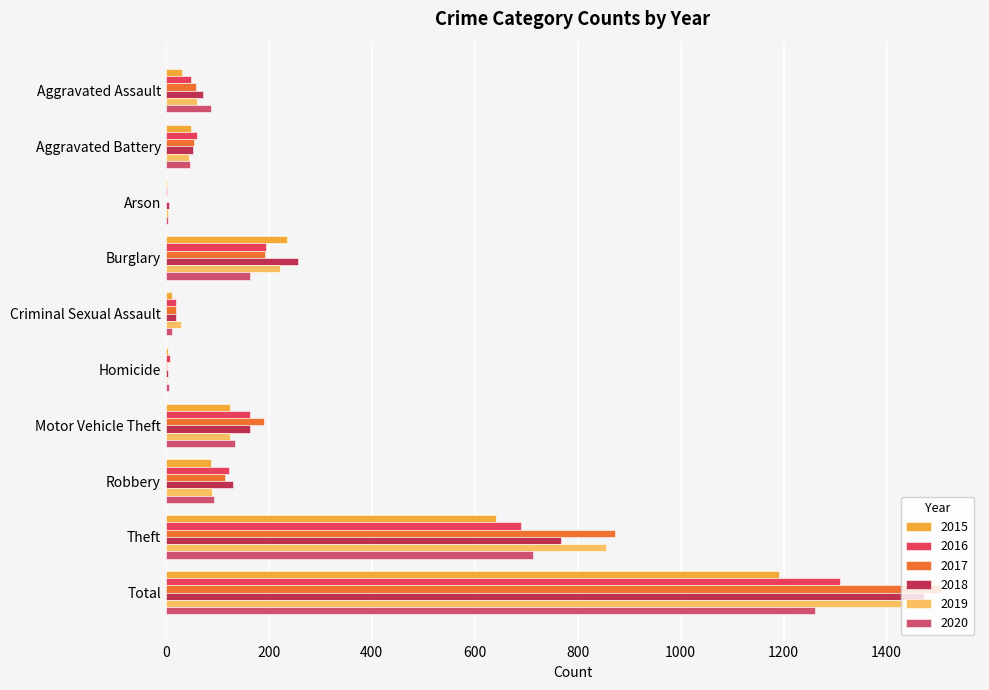

What is the label of the 3rd bar from the right?

Robbery